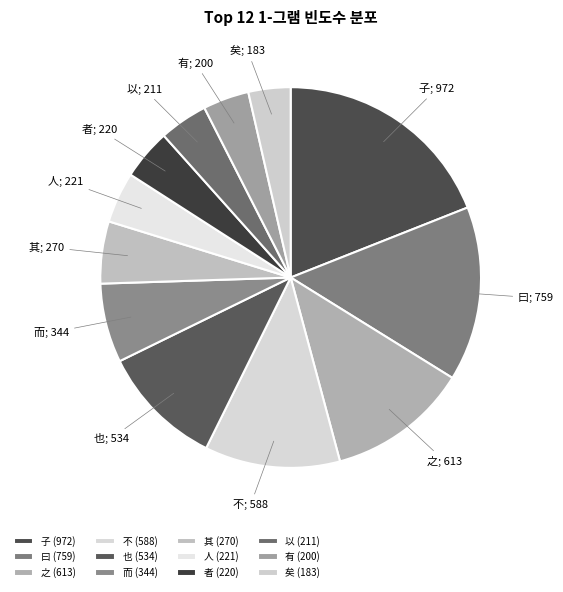

How much of the chart is everything except 也?

89.6%